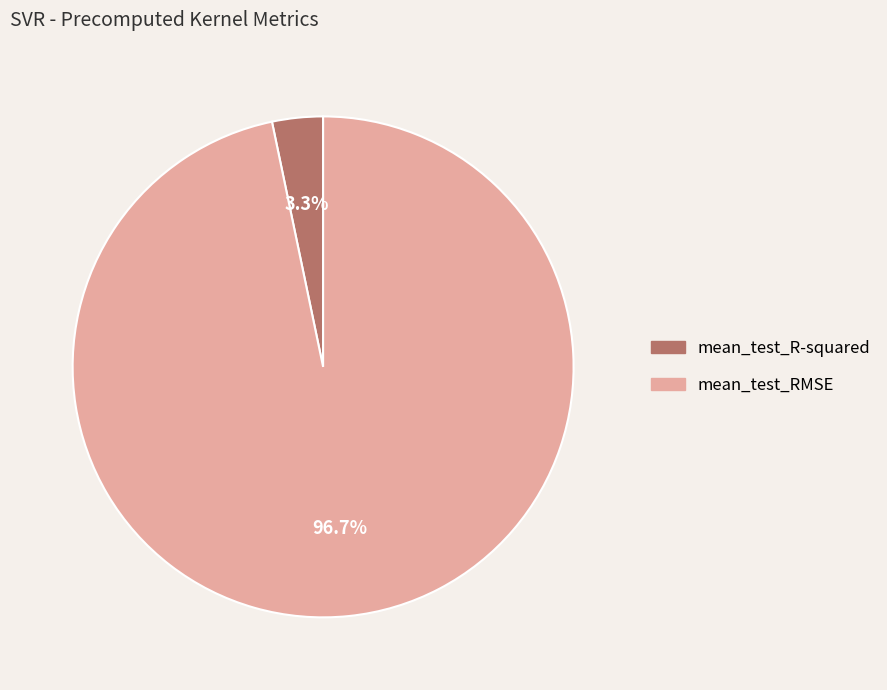

To the nearest percent, what is the difference between the largest and smallest slice percentages?

93%